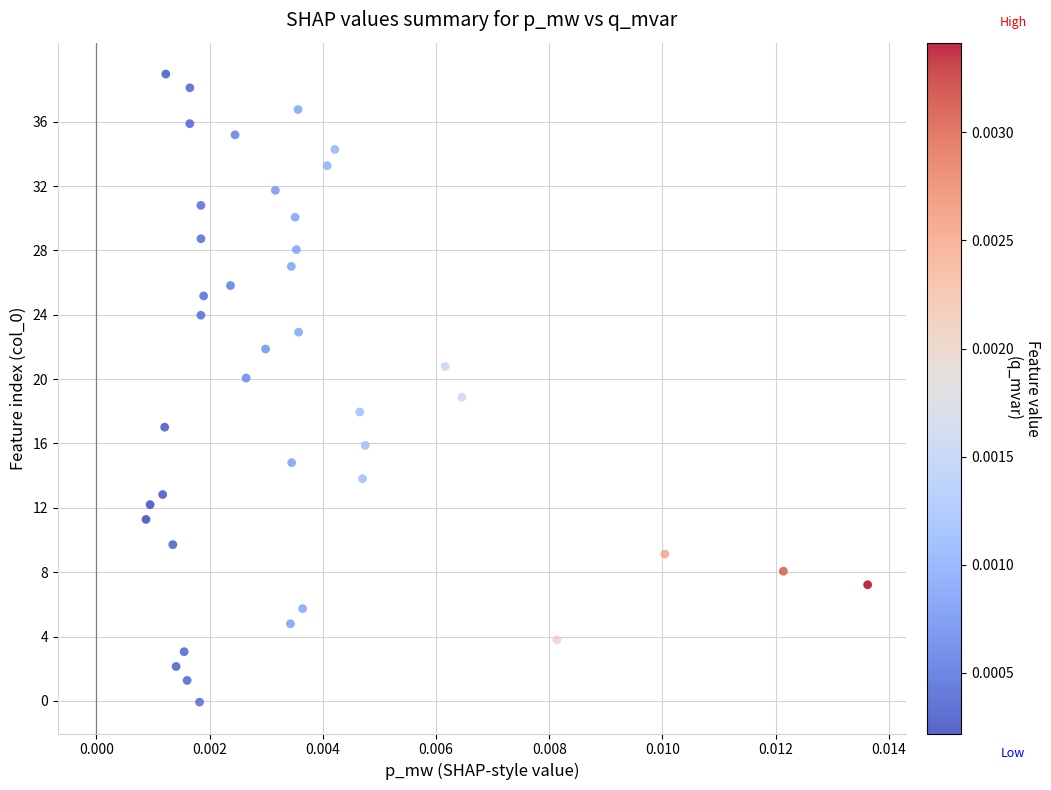

What is the range of Y values (max minus min)?

39.0